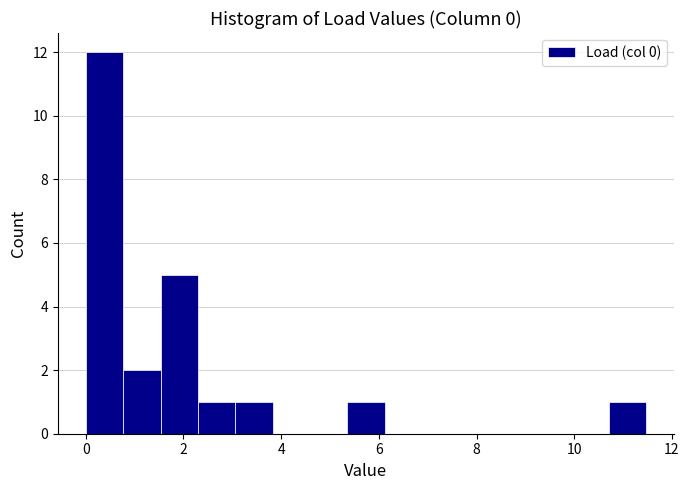

Read against the x-axis, roughly where is the centre of the tallest bar?

0.4